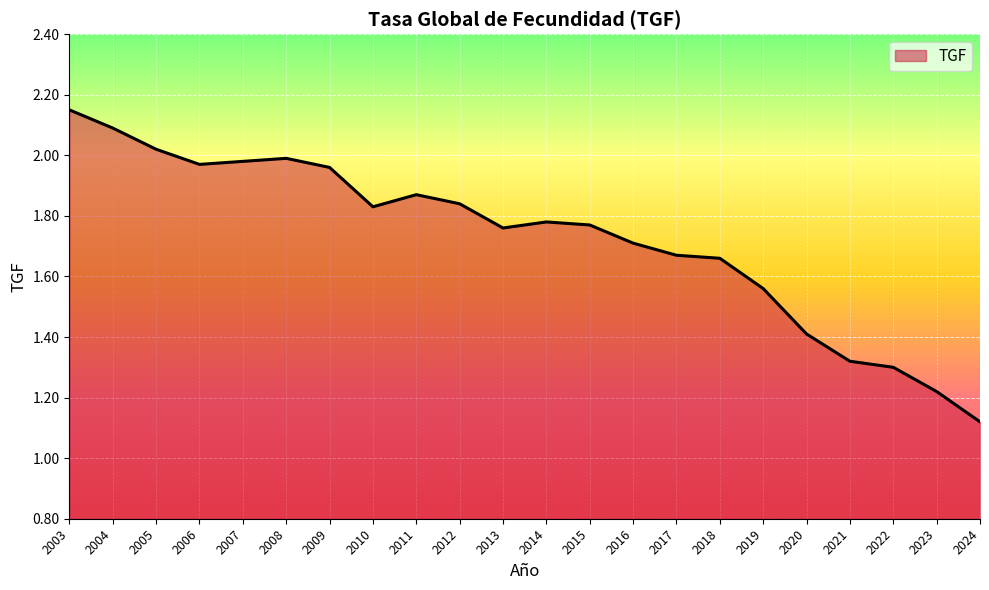

Which category has the highest value across all series?

2003